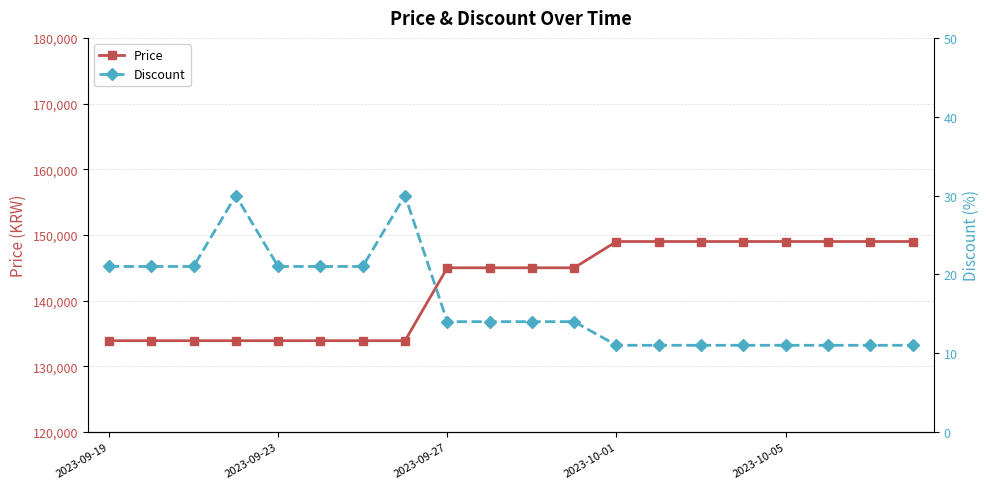

What is the minimum value for Price?

133900